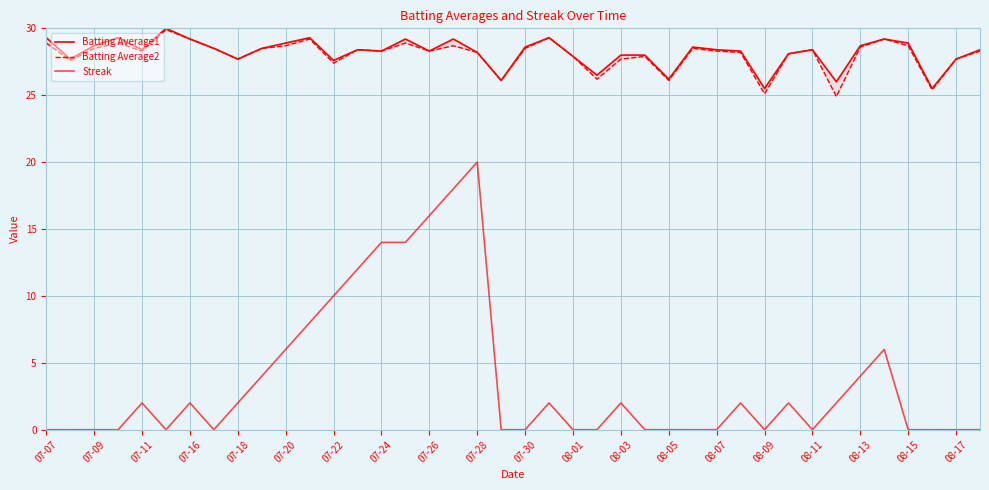

At which category does the chart reach its minimum across all series?

07-07